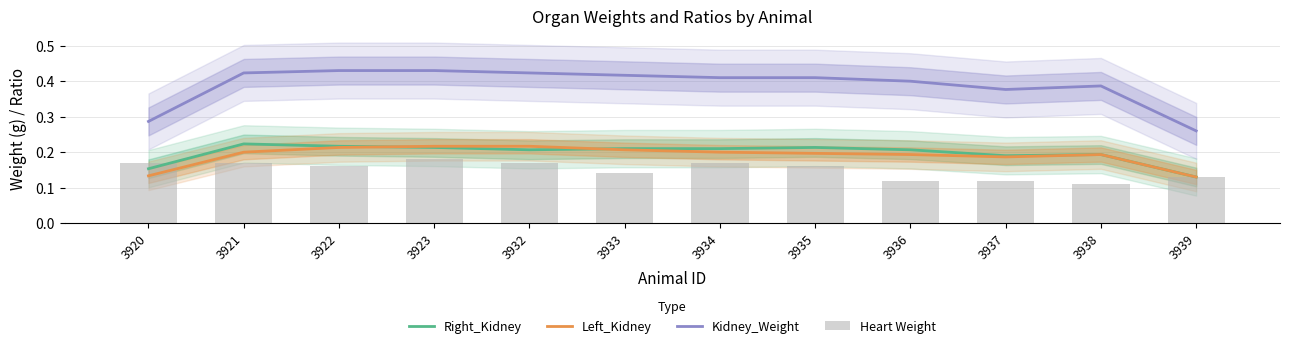

What is the average value of the Kidney_Weight series?

0.4